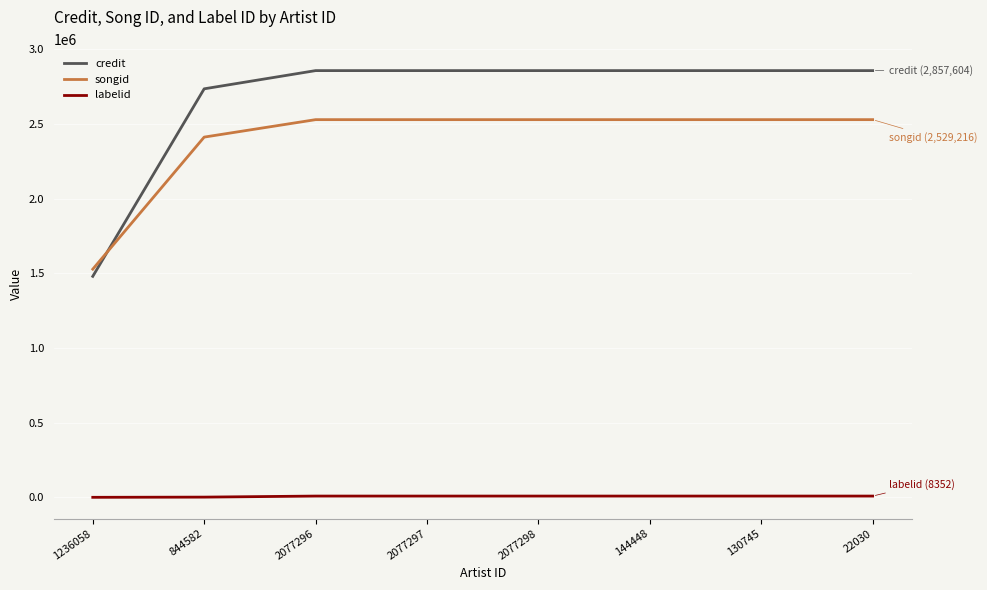

What is the sum of all songid values?

19115566